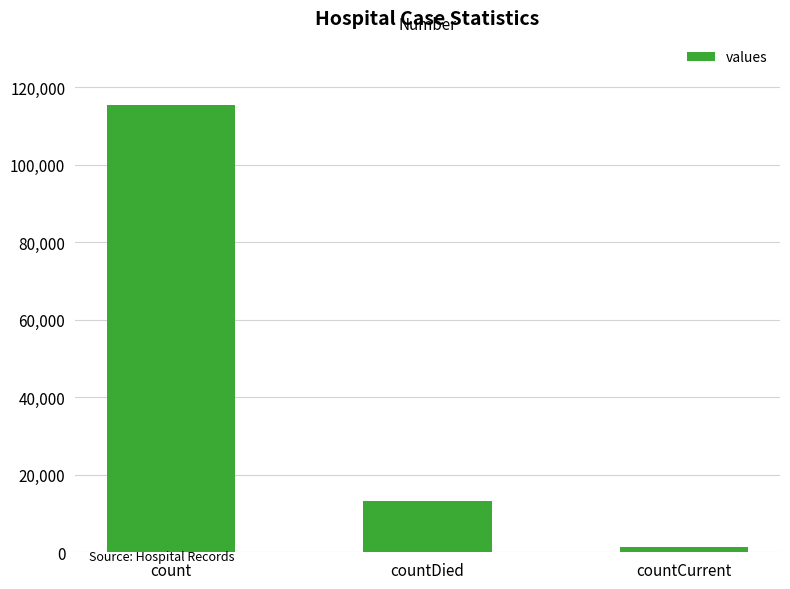

What is the value of the 2nd bar from the left?

13343